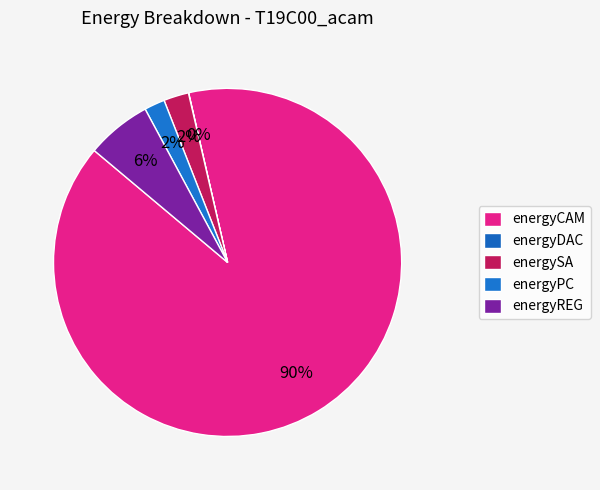

To the nearest percent, what is the combined percentage of energyCAM and energyREG?

96%